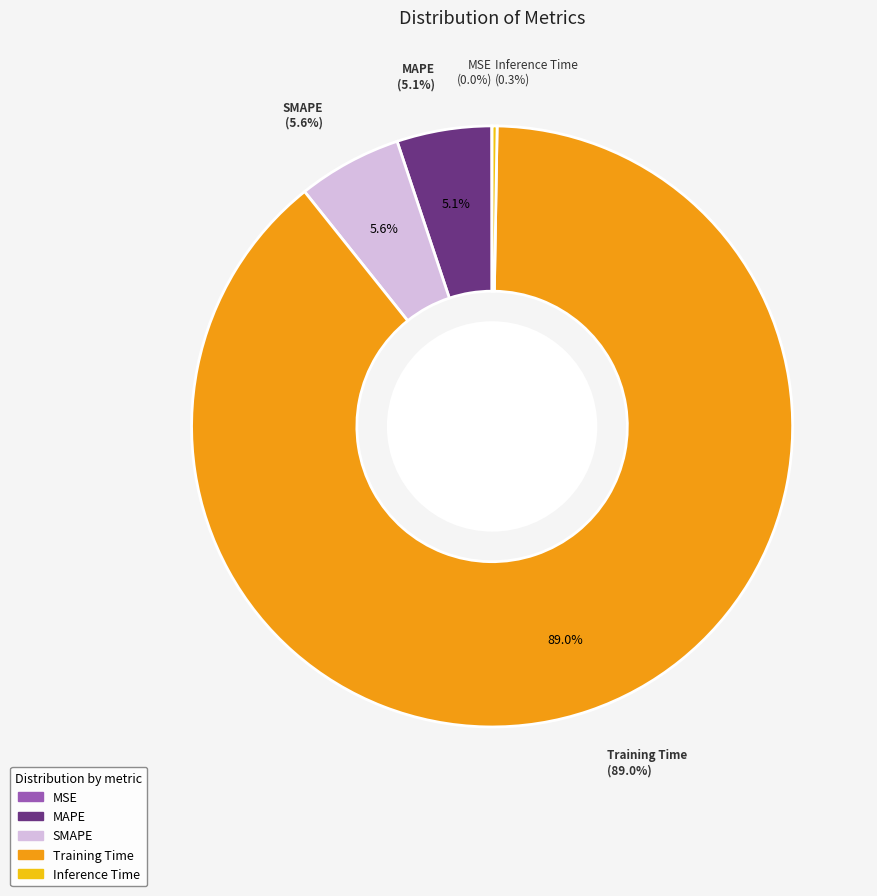

To the nearest percent, what is the difference between the largest and smallest slice percentages?

89%